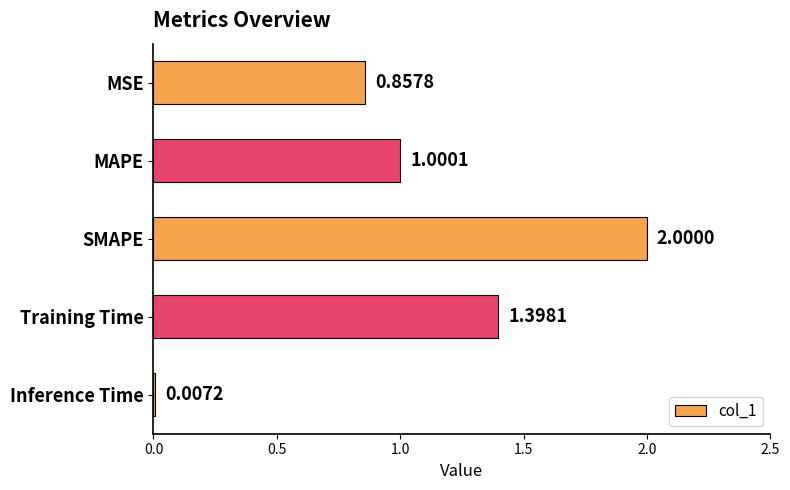

Between Inference Time and Training Time, which is larger?

Training Time